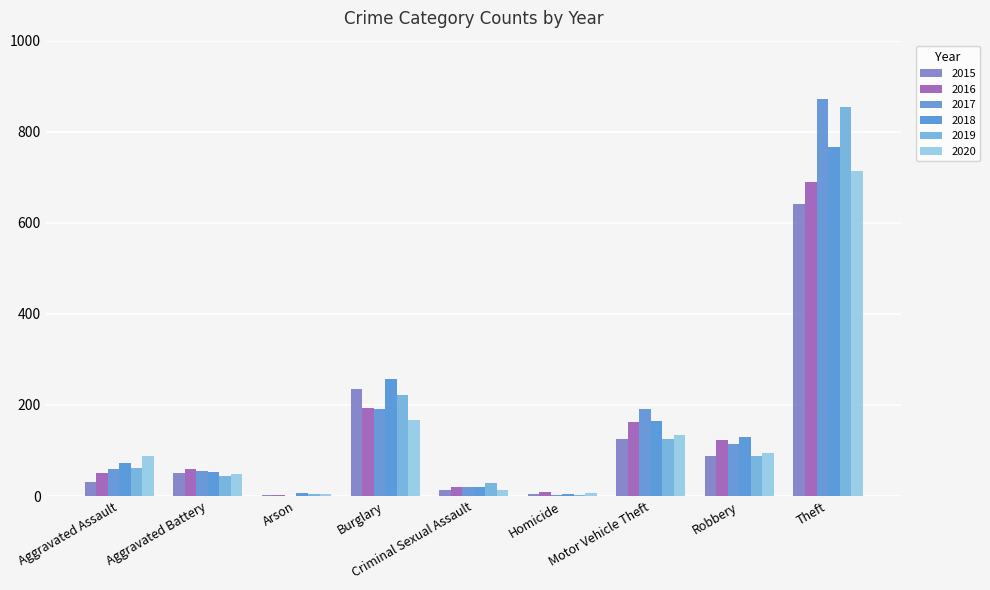

True or false: 2017 has a value of 192 at Burglary.

True